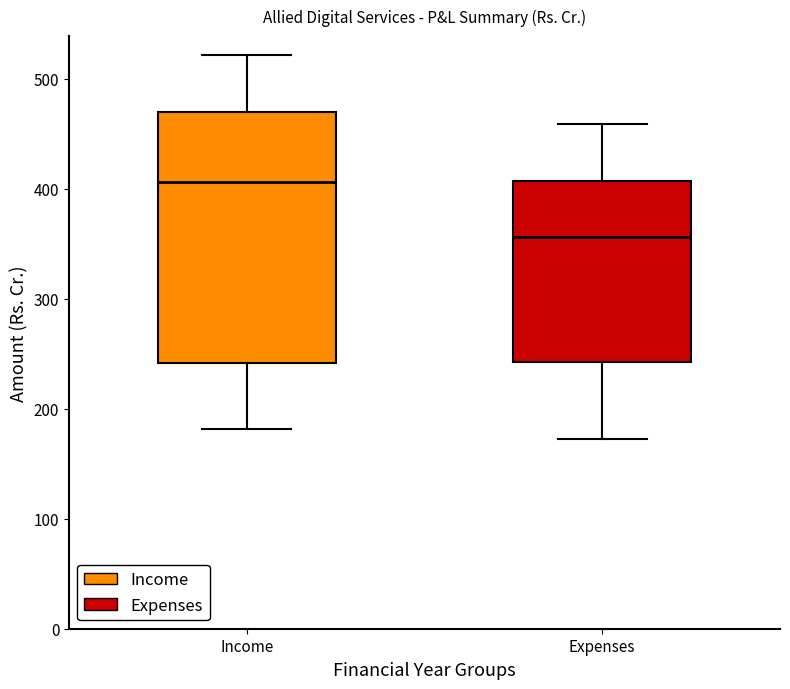

Reading left to right, read every box against the y-axis: the position of its median line, the range the box covers, and the ends of its whiskers. The values are not printed on the chart, so give them approximately, as read against the axis.

Income: median 410, box 240 to 470, whiskers 180 to 520
Expenses: median 360, box 240 to 410, whiskers 170 to 460